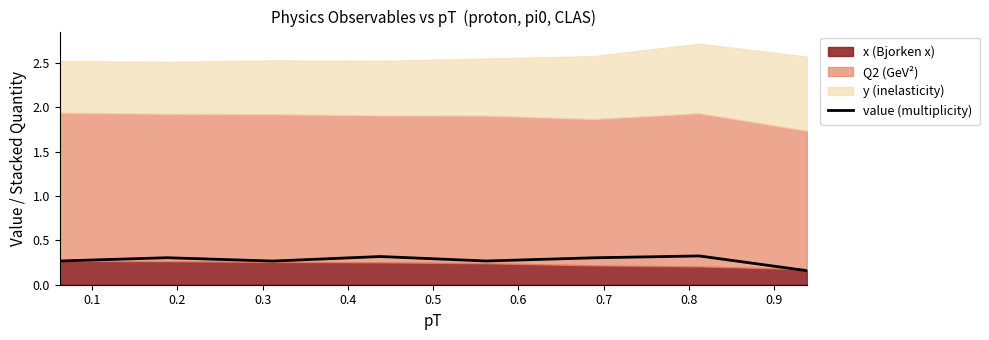

Does the chart have visible grid lines?

No